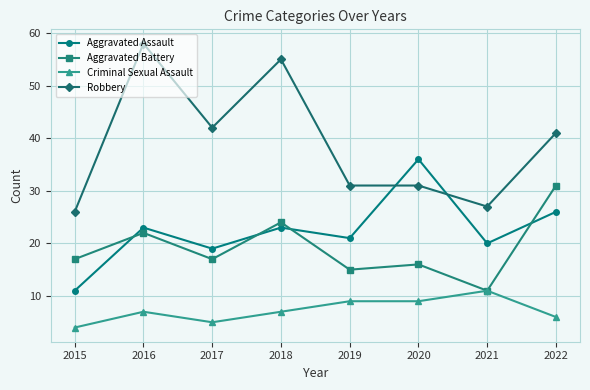

How many data points does each series have?

8